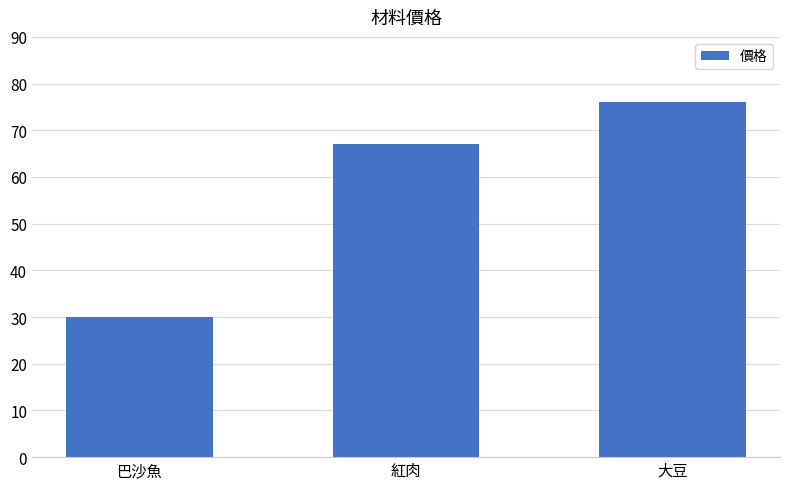

What is the sum of all values?

173